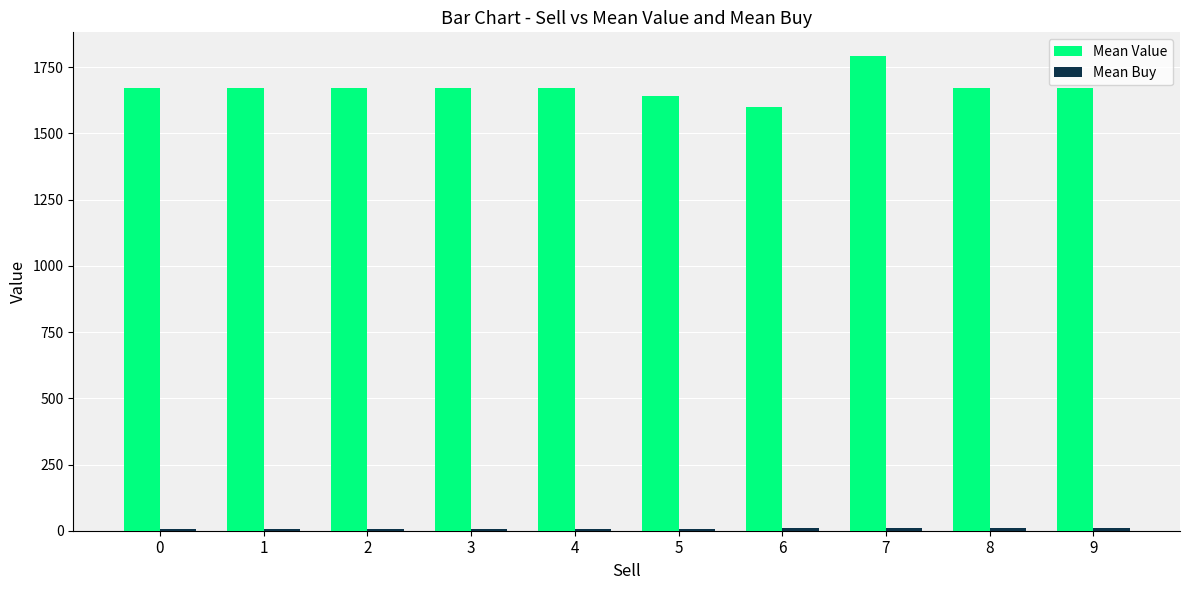

Which series has the largest total across all categories?

Mean Value